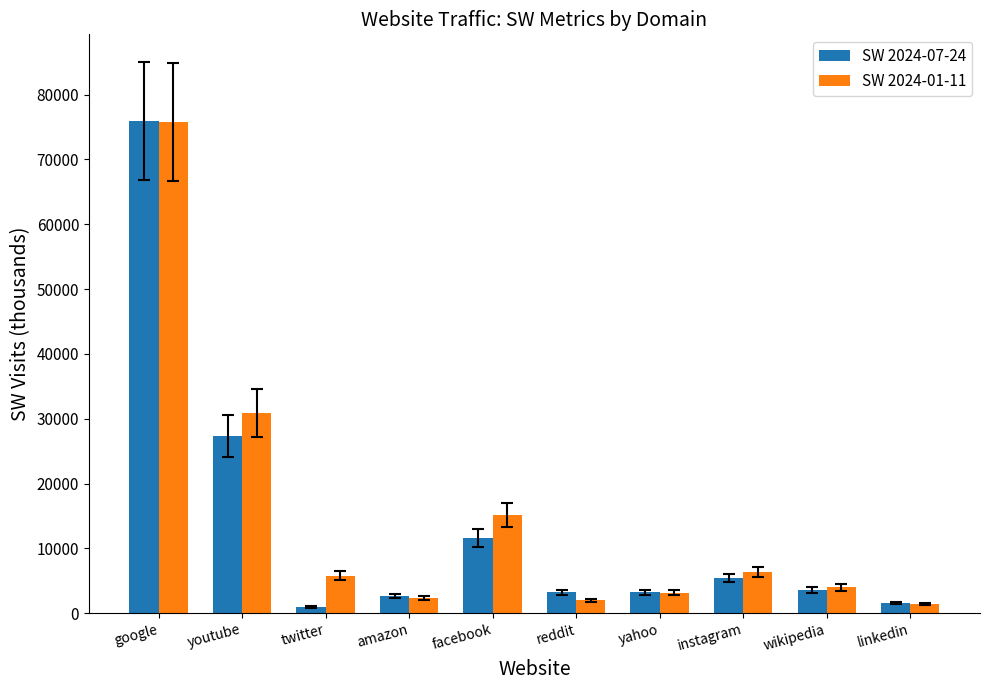

Is it true that SW 2024-07-24 equals 3237.0 at yahoo?

True